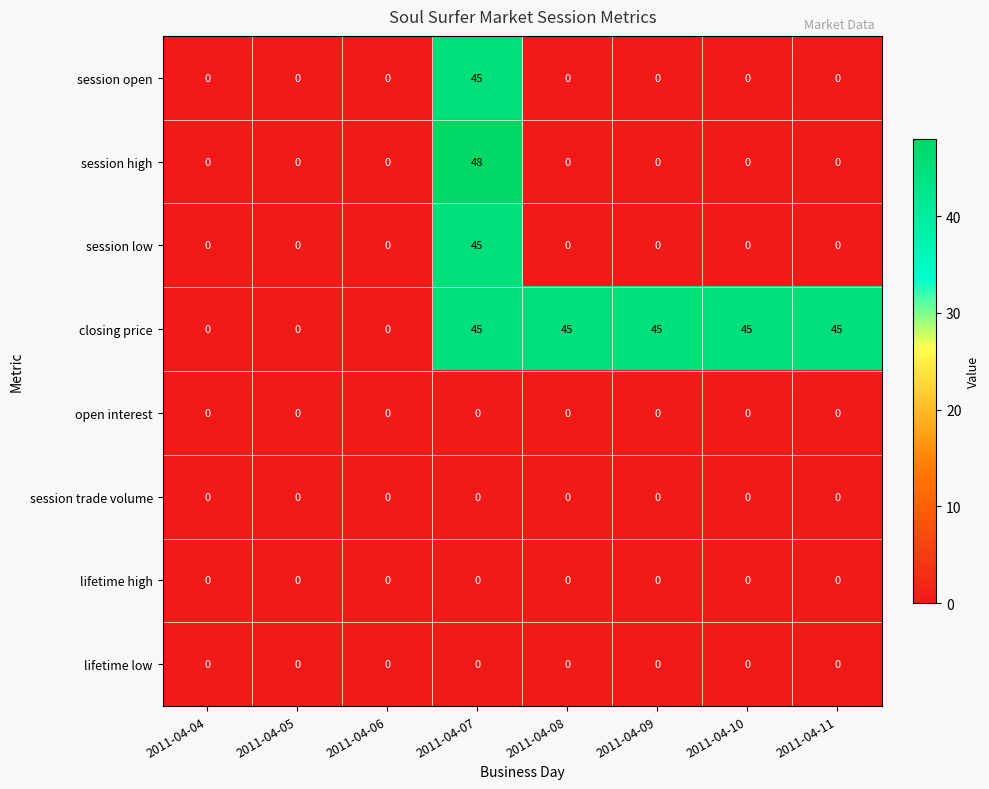

Which series changed the most between 2011-04-04 and 2011-04-11?

closing price